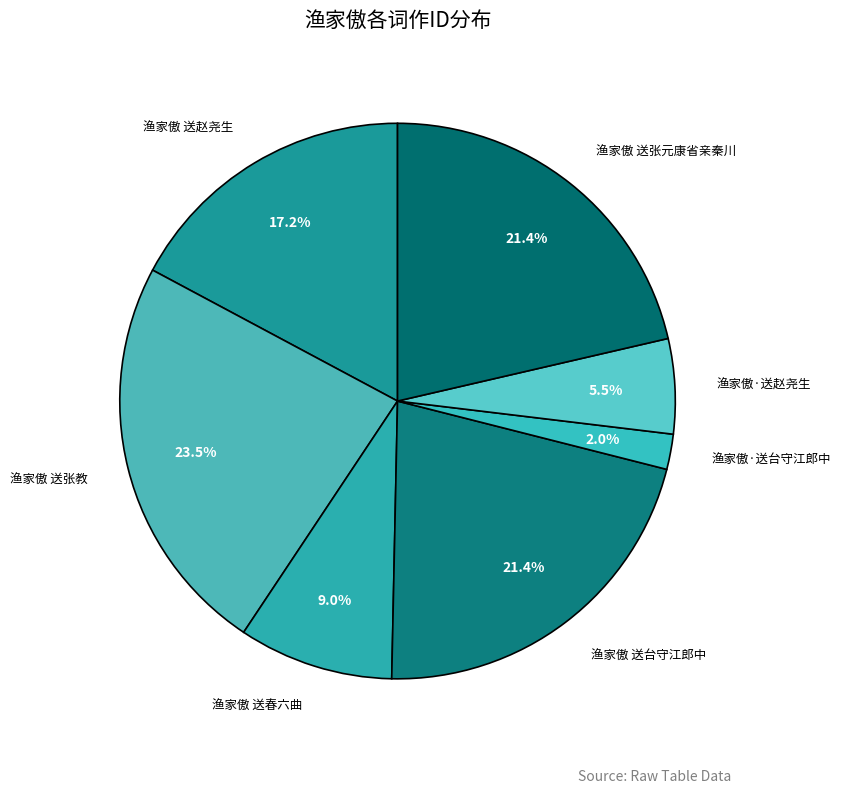

Is there any slice that represents more than half of the pie?

No